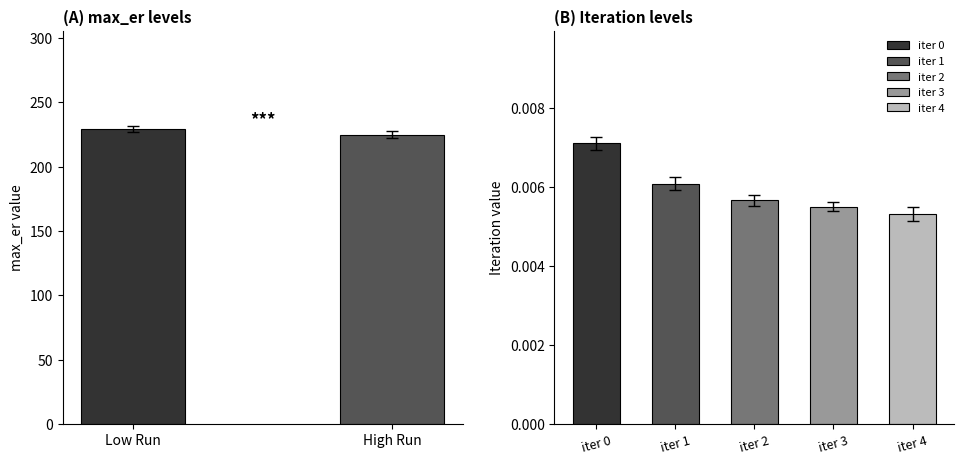

List the labels in order of value, largest first.

Low Run, High Run